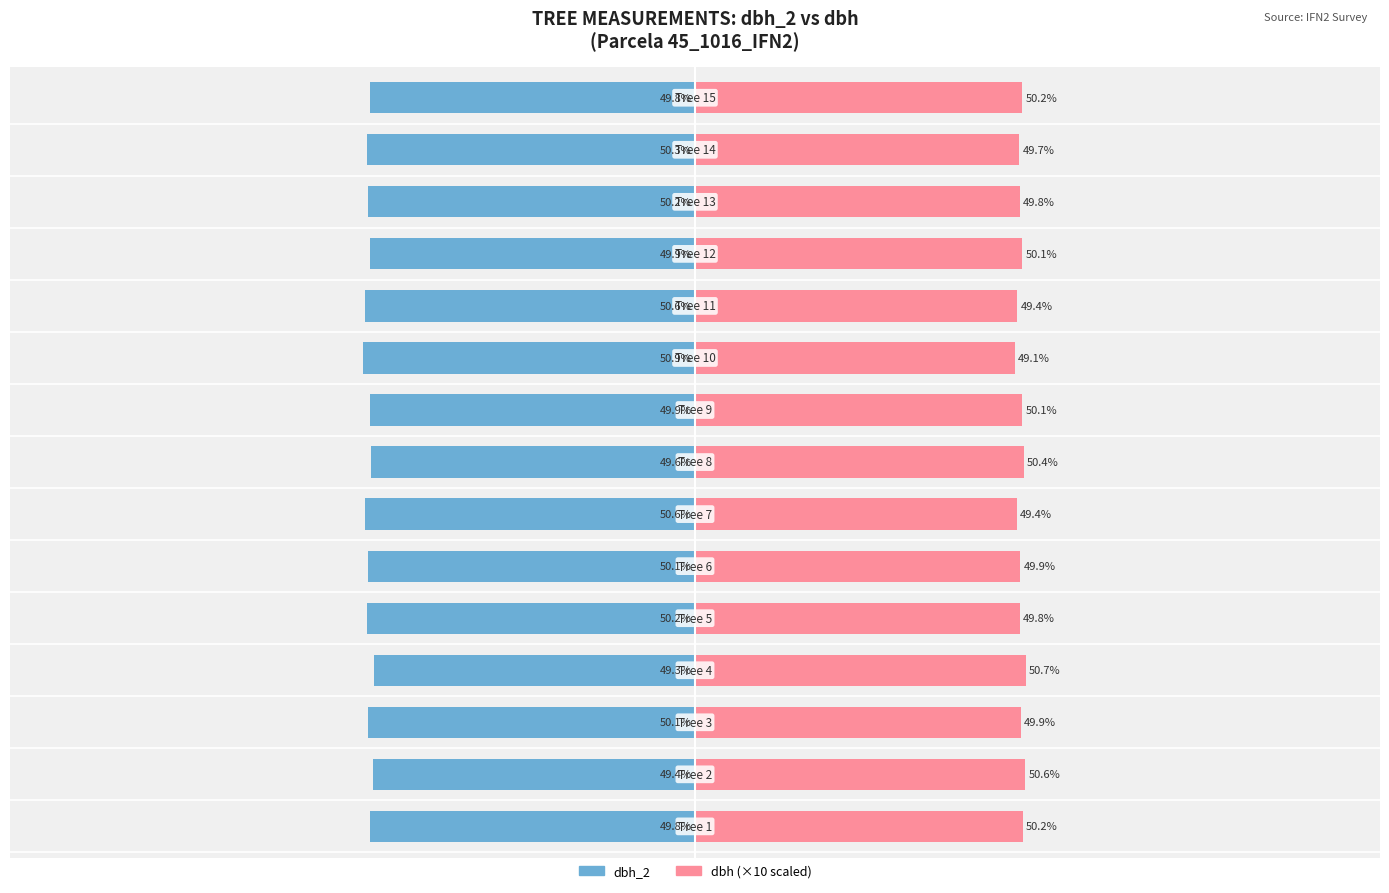

Reading left to right, extract all data points from this chart.

dbh_2: 0=-49.8	1=-49.4	2=-50.1	3=-49.3	4=-50.2	5=-50.1	6=-50.6	7=-49.6	8=-49.9	9=-50.9	10=-50.6	11=-49.9	12=-50.2	13=-50.3	14=-49.8
dbh: 0=50.2	1=50.6	2=49.9	3=50.7	4=49.8	5=49.9	6=49.4	7=50.4	8=50.1	9=49.1	10=49.4	11=50.1	12=49.8	13=49.7	14=50.2